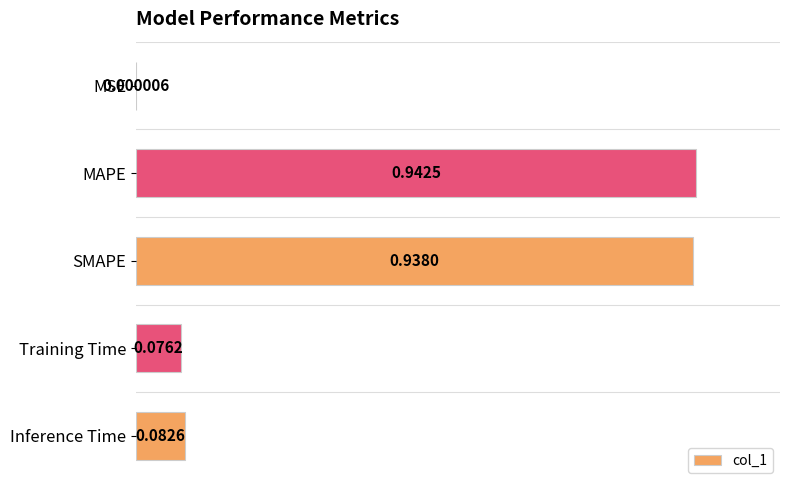

What is the sum of all values?

2.2